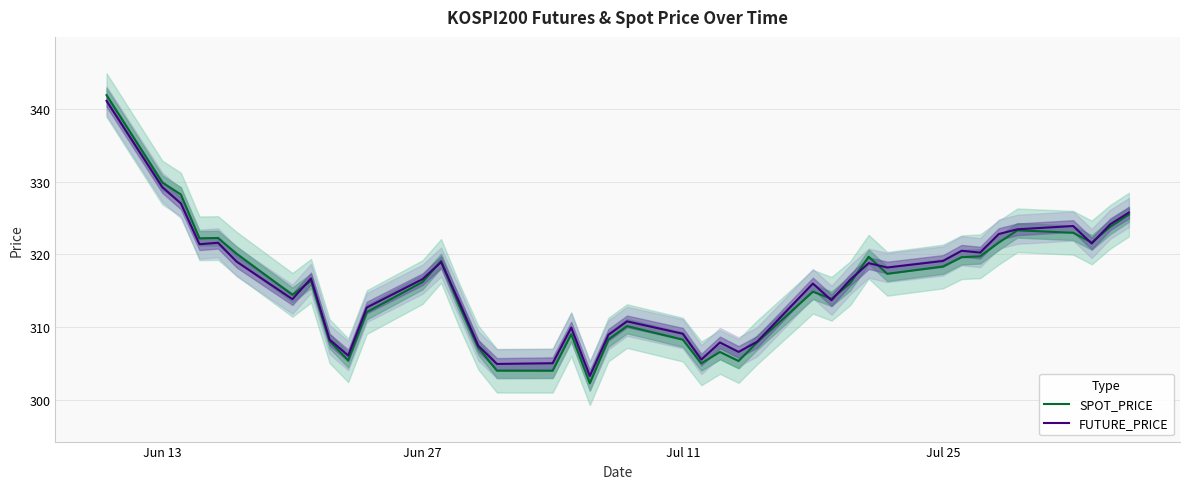

What is the highest value of the SPOT_PRICE series?

341.9